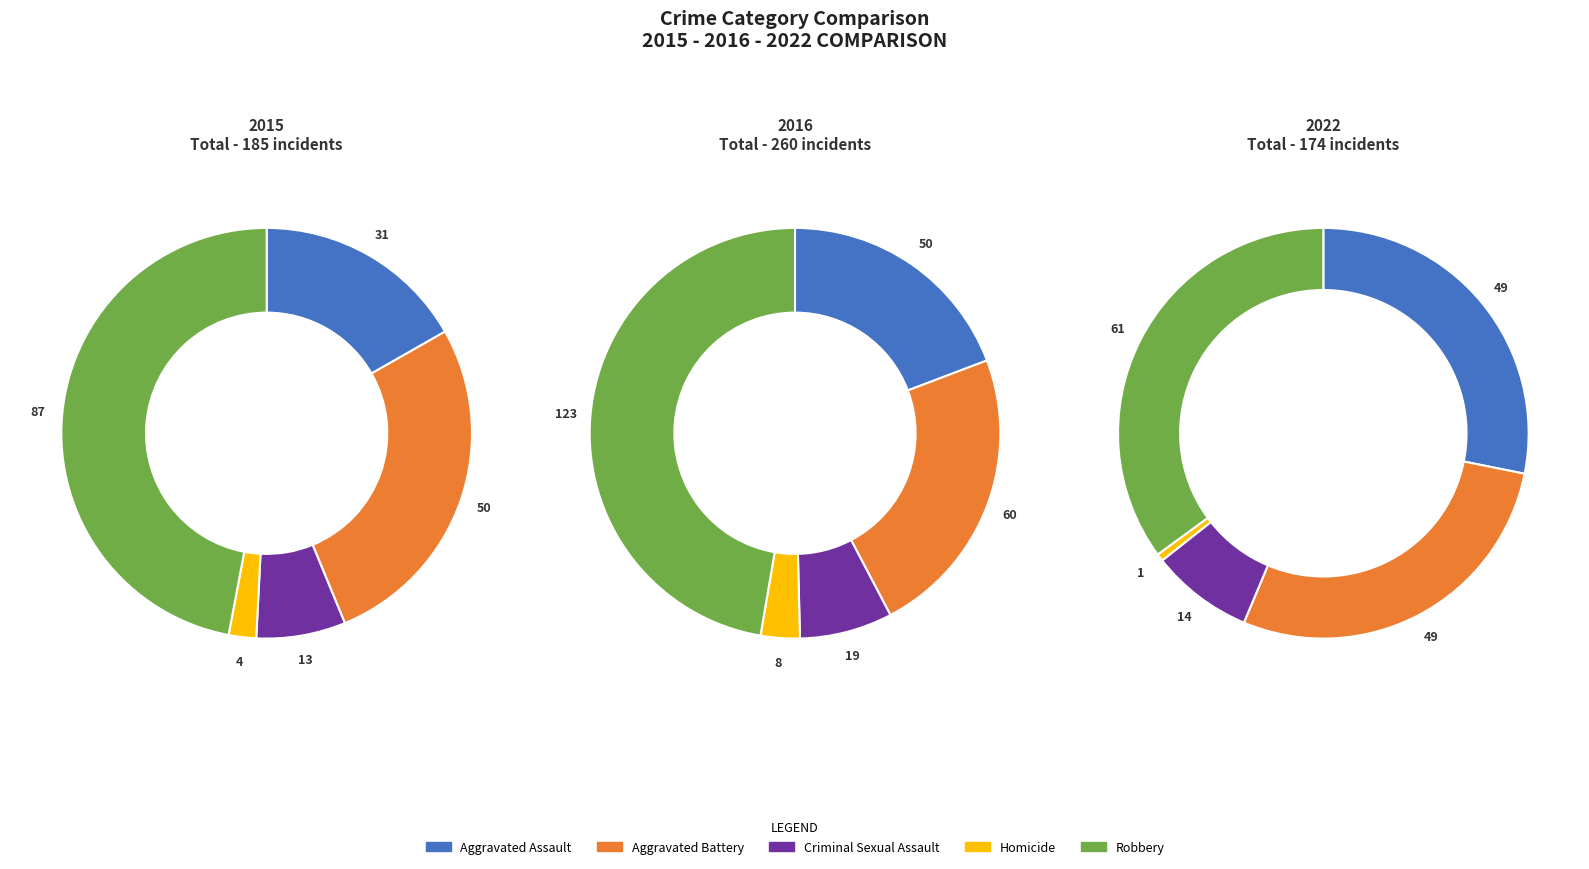

To the nearest percent, what is the difference between the largest and smallest slice percentages?

45%